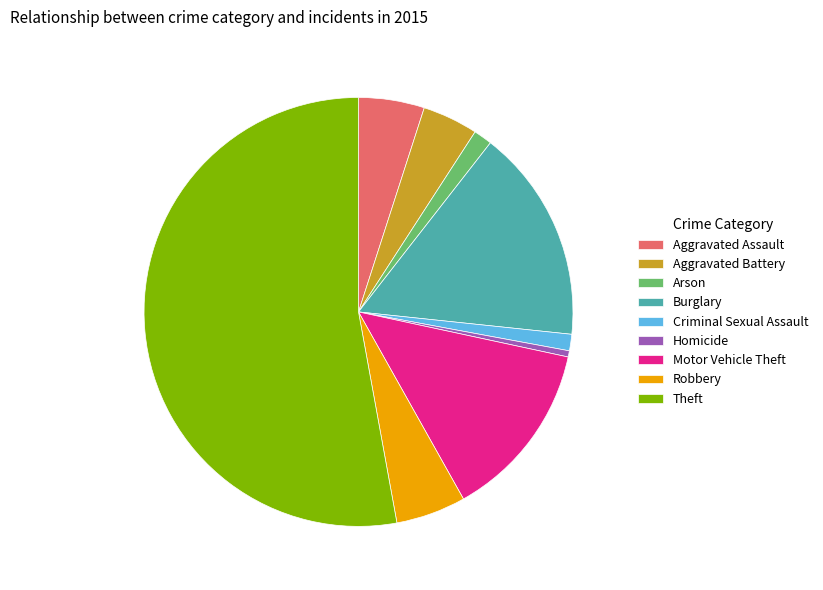

What is the ratio of the value at Arson to the value at Aggravated Battery?

0.3